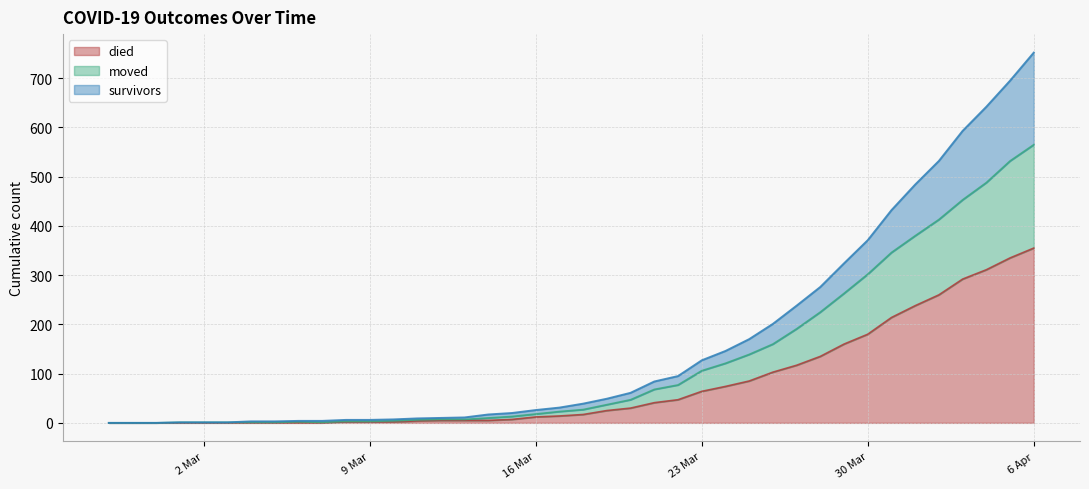

What is the greatest value displayed?

752